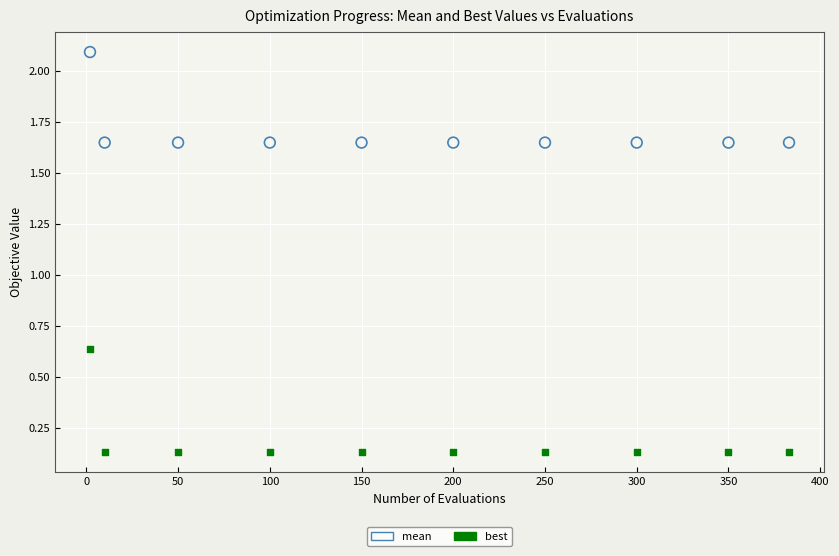

Across all data points, what is the range of Y values (max minus min)?

2.0